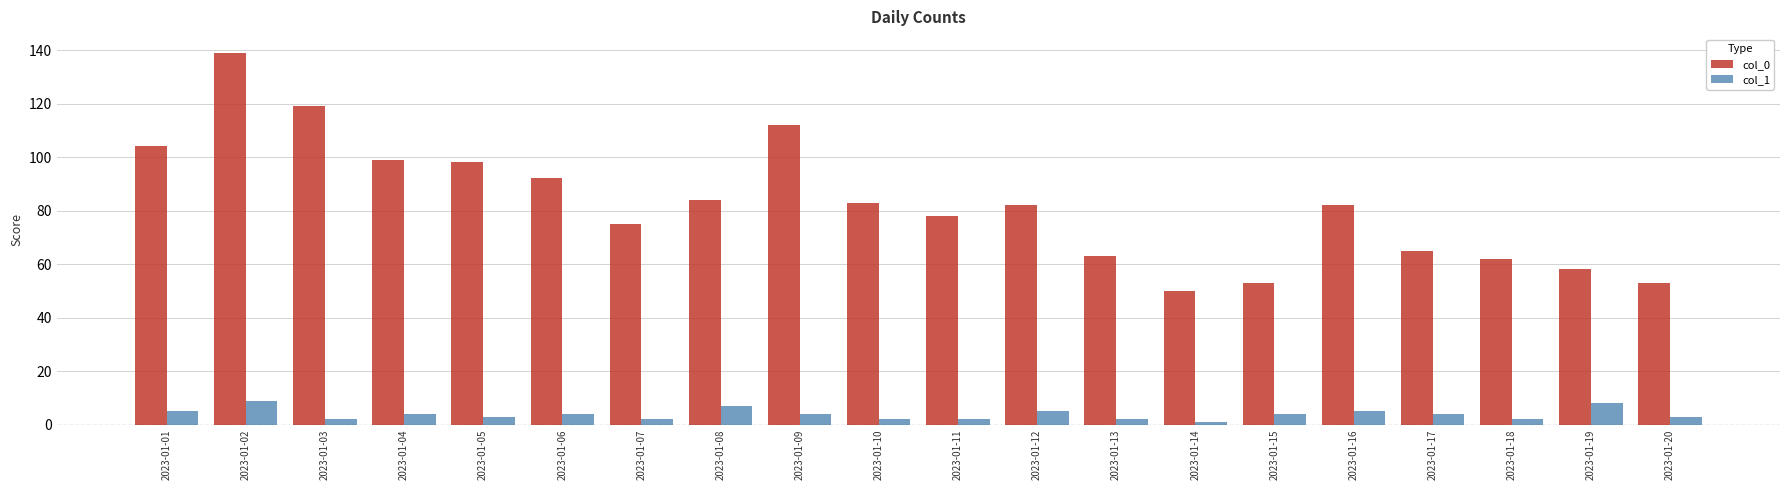

Reading left to right, what are all the values shown in this chart?

col_0: 104	139	119	99	98	92	75	84	112	83	78	82	63	50	53	82	65	62	58	53
col_1: 5	9	2	4	3	4	2	7	4	2	2	5	2	1	4	5	4	2	8	3